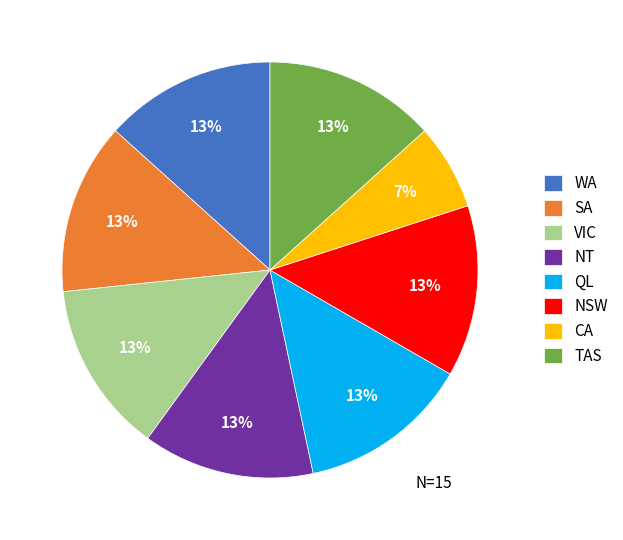

To the nearest percent, what is the combined percentage of QL and TAS?

27%